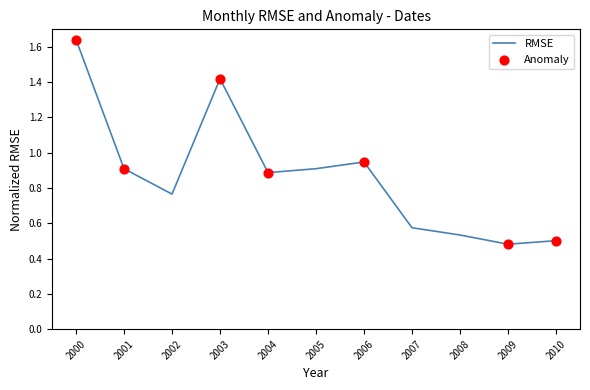

Between 2003 and 2001, which is larger?

2003